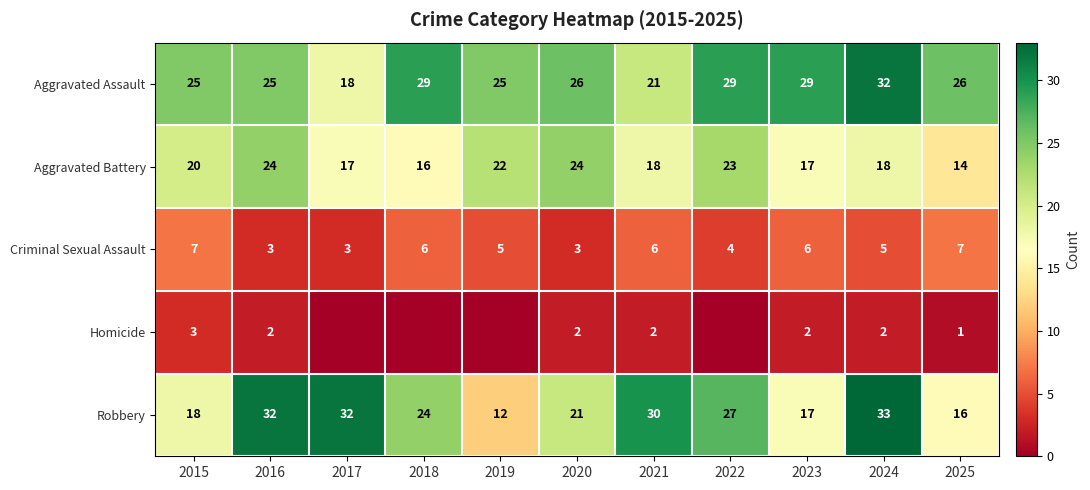

Which series changed the most between 2016 and 2021?

Aggravated Battery